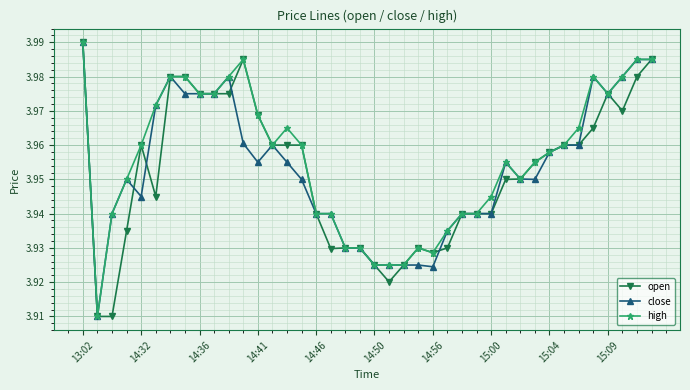

True or false: high has more than 1 points higher than both neighbors.

True